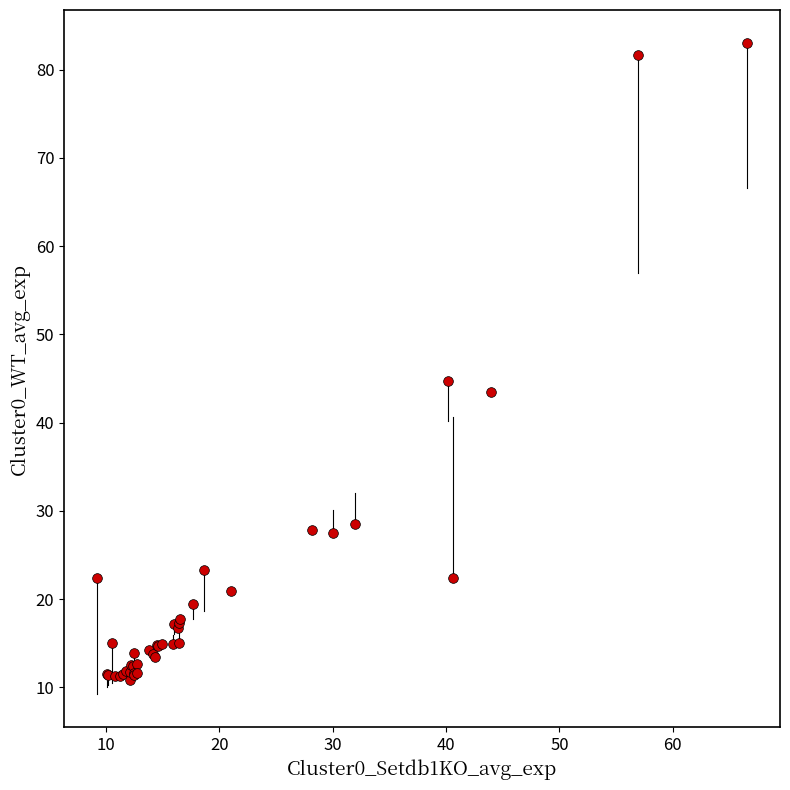

What Y value in the scatter plot is closest to 46?

44.7